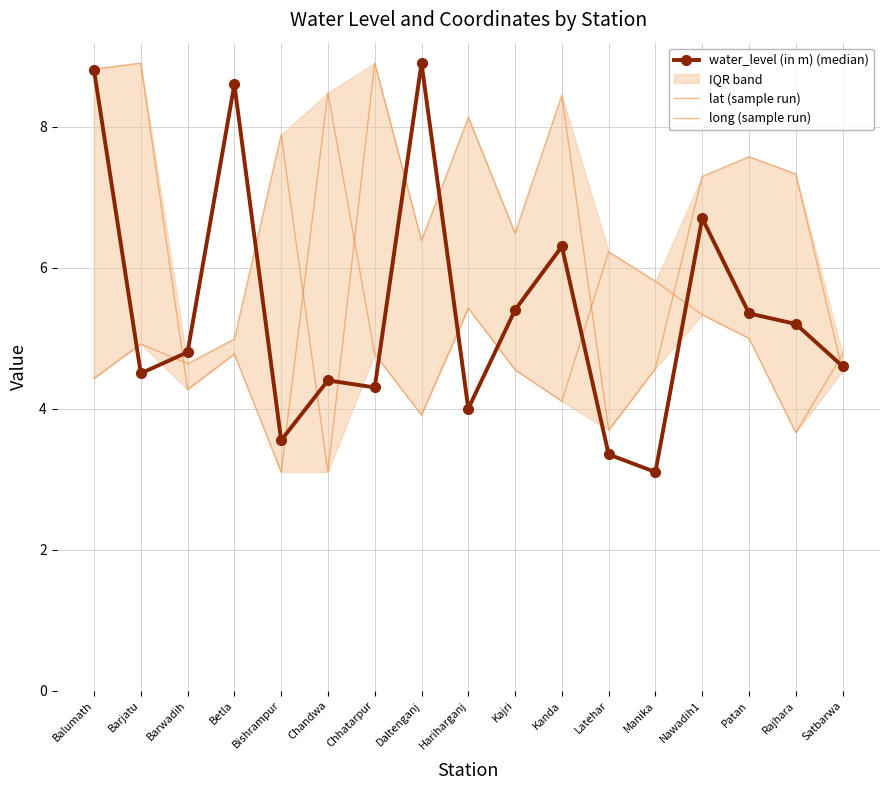

The value of long (sample run) at Bishrampur is 3.1. True or false?

True